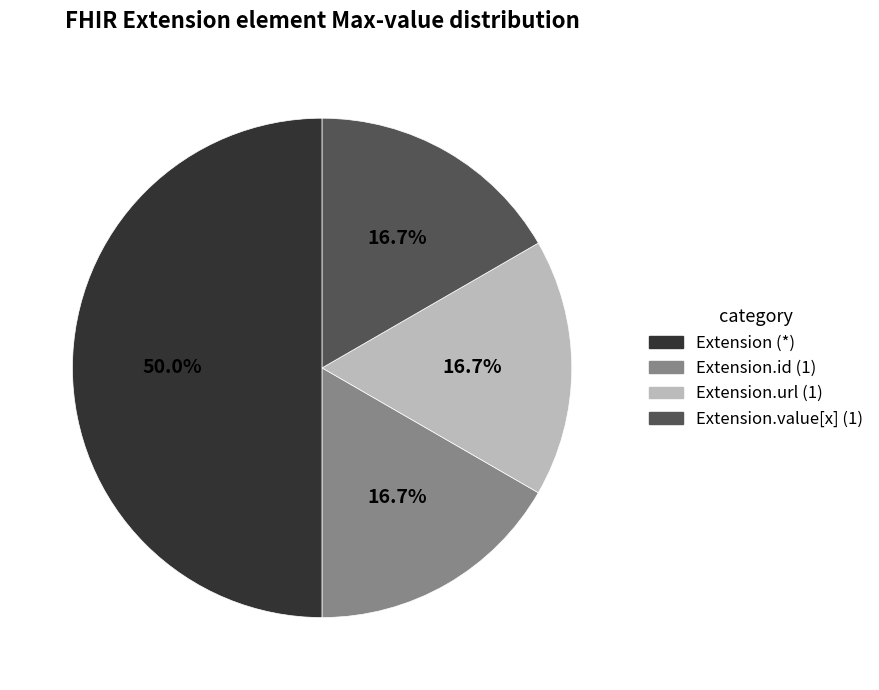

Which slice is the largest?

Extension (*)